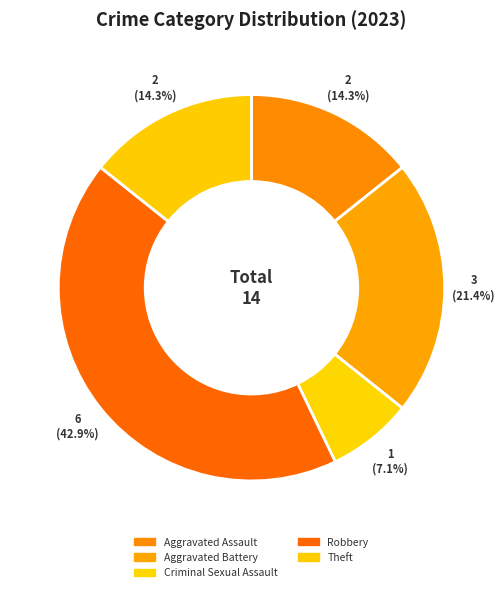

To the nearest percent, what is the difference between the largest and smallest slice percentages?

36%